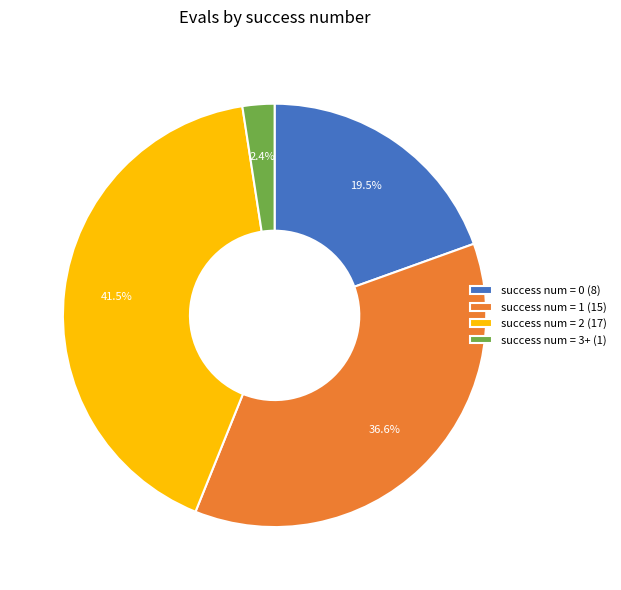

Approximately how many times larger is the value at success num = 1 (15) compared to success num = 0 (8)?

1.9